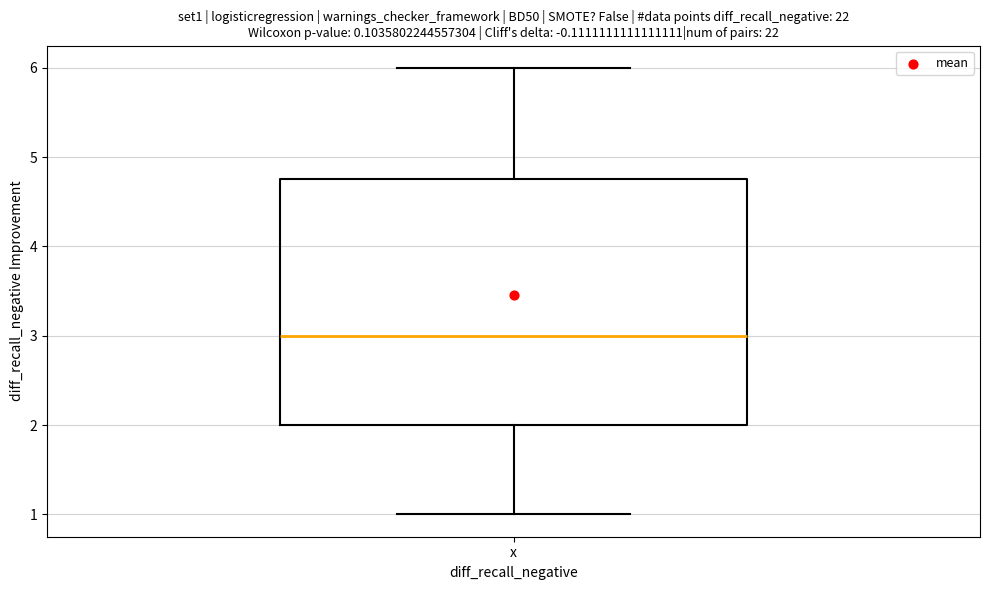

Where does the upper whisker of the box for x end on the y-axis? The values are not printed on the chart, so give them approximately, as read against the axis.

6.0